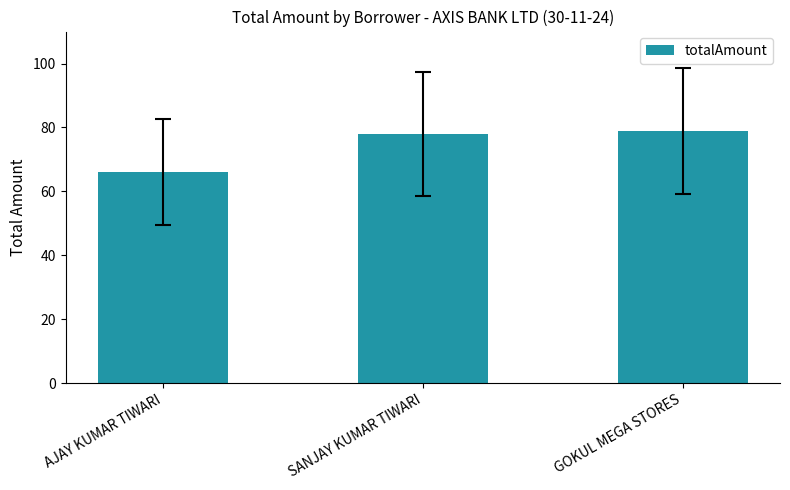

What is the minimum value shown in the chart?

66